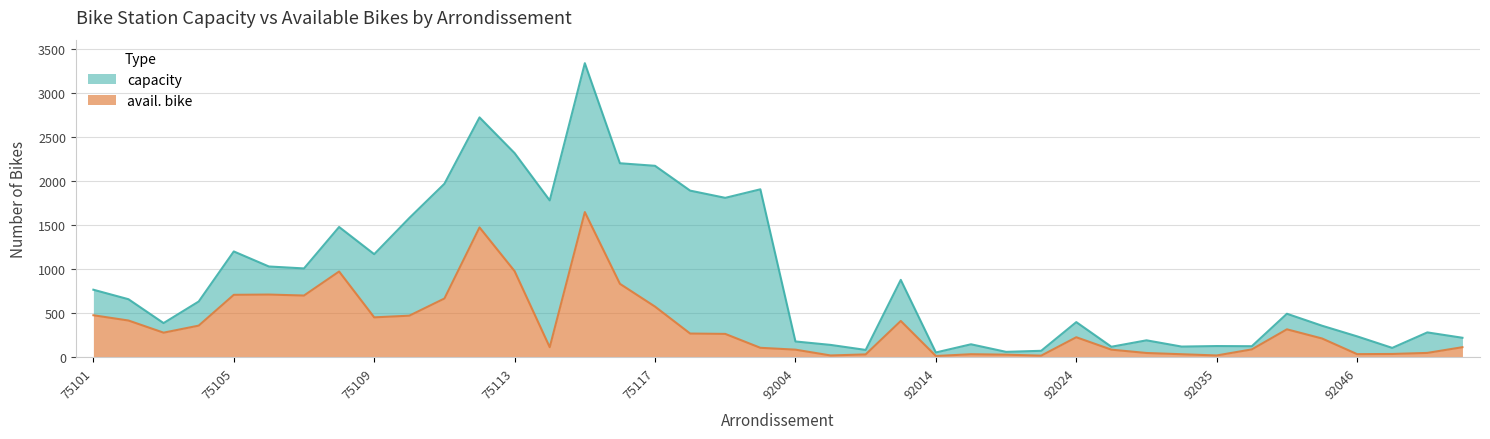

What is the sum of all avail. bike values?

14440